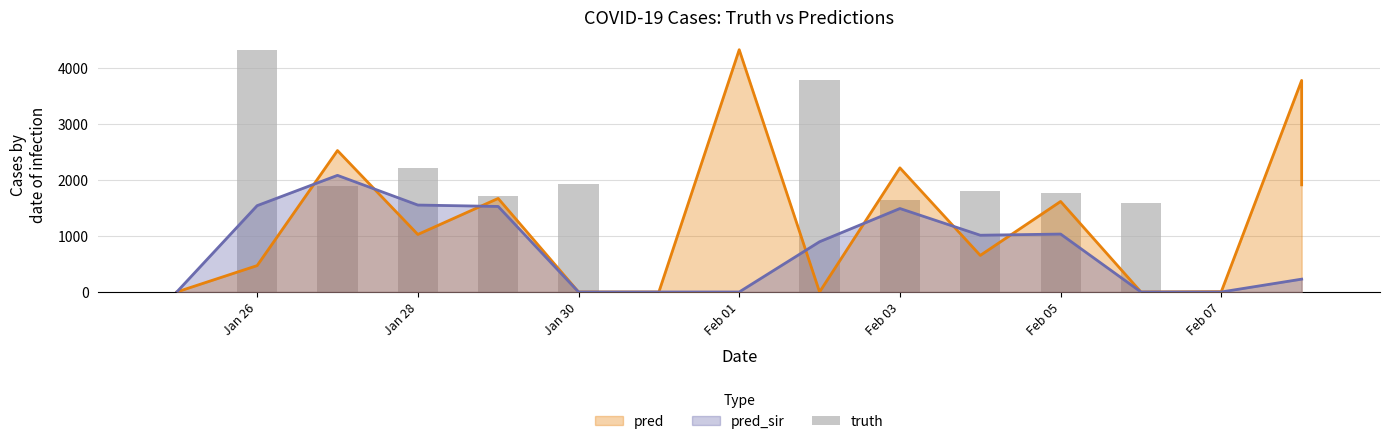

True or false: the data shows 1070 at Feb 03.

False